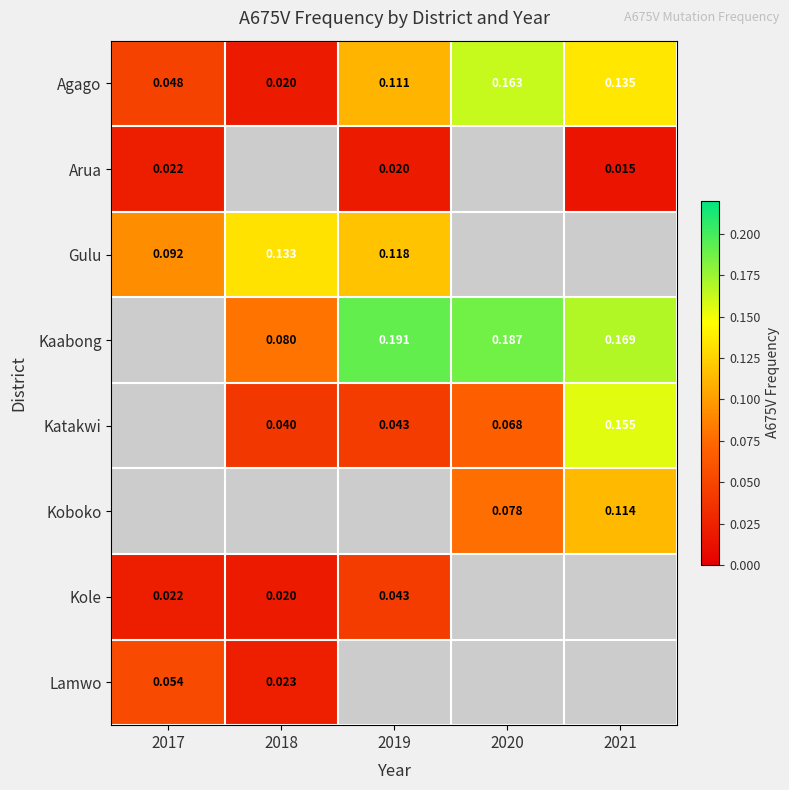

The value of Arua at 2017 is 0.0. True or false?

False